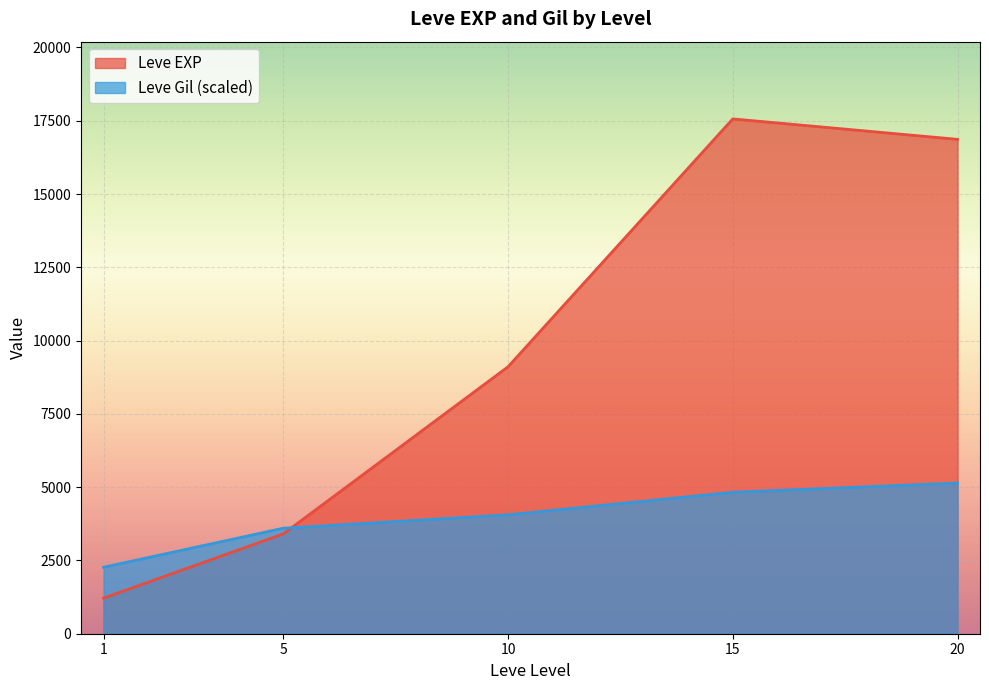

Does the chart display data point markers on the line(s)?

No